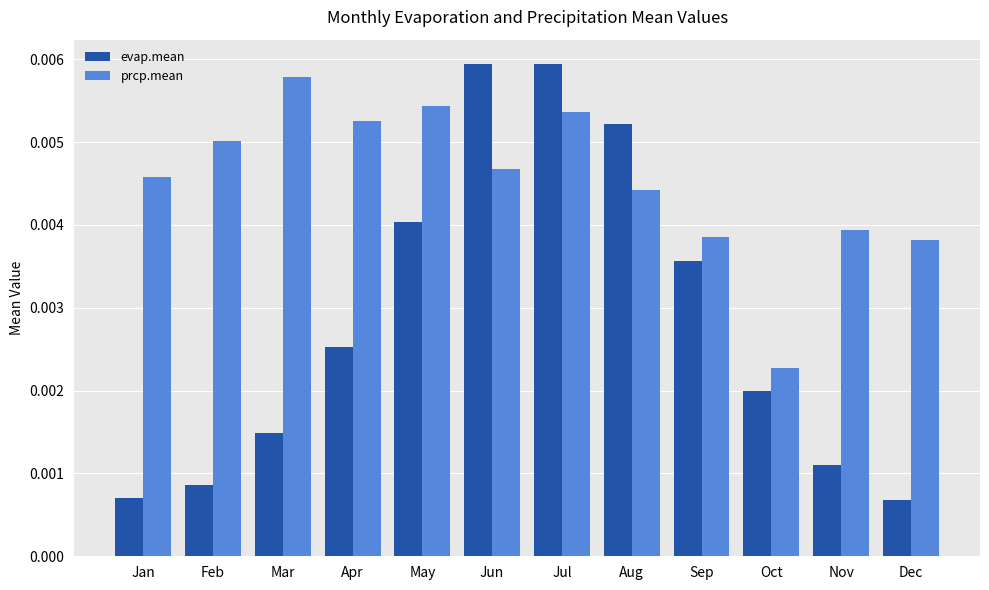

What are all the series names shown in the legend?

evap.mean, prcp.mean